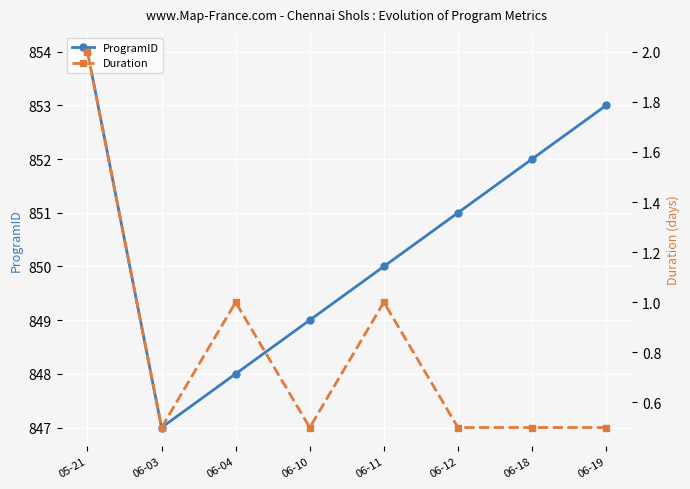

Reading left to right, list all the values displayed in this chart.

ProgramID: 05-21=854.0	06-03=847.0	06-04=848.0	06-10=849.0	06-11=850.0	06-12=851.0	06-18=852.0	06-19=853.0
Duration: 05-21=2.0	06-03=0.5	06-04=1.0	06-10=0.5	06-11=1.0	06-12=0.5	06-18=0.5	06-19=0.5